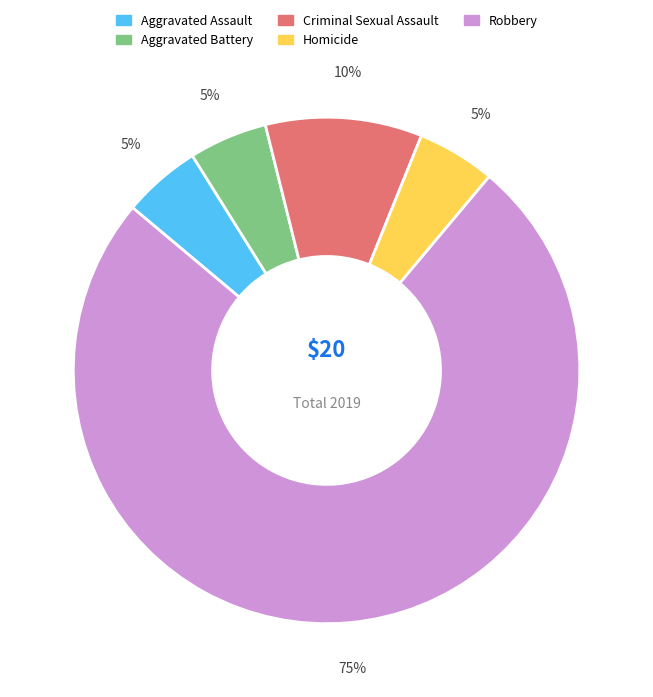

Is it true that Aggravated Assault is 5% of the pie?

True